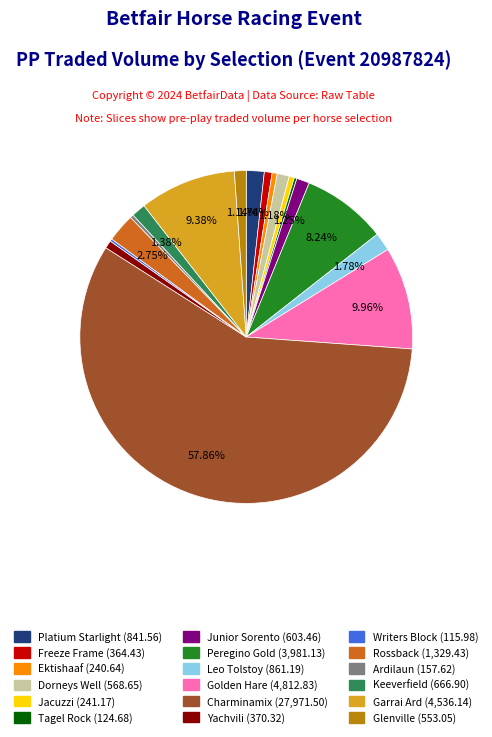

Does any single category account for the majority?

Yes